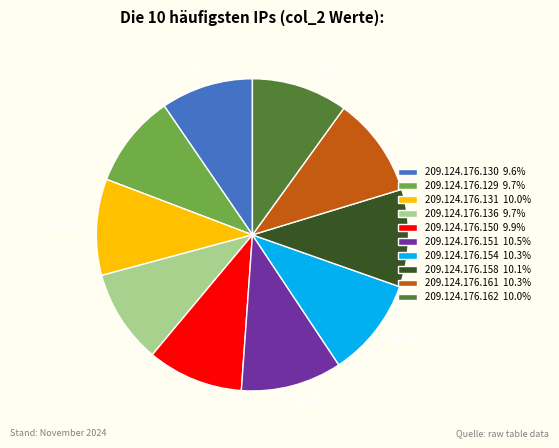

How many slices are in this pie chart?

10